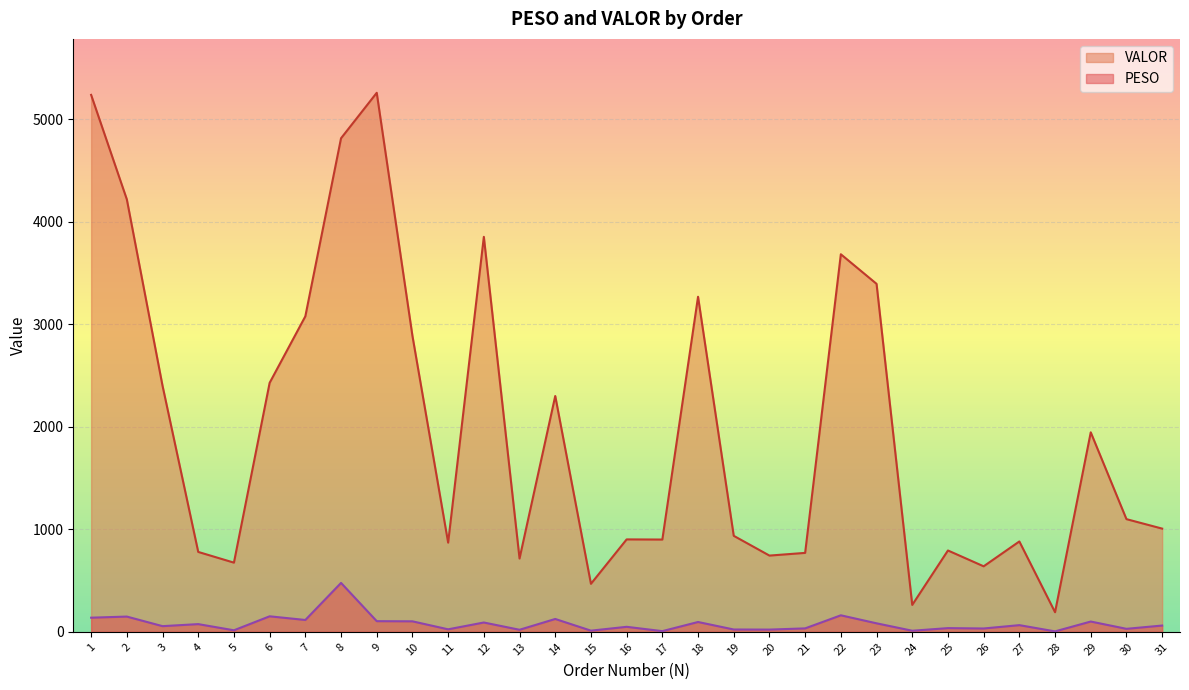

Count the number of categories in the chart.

31